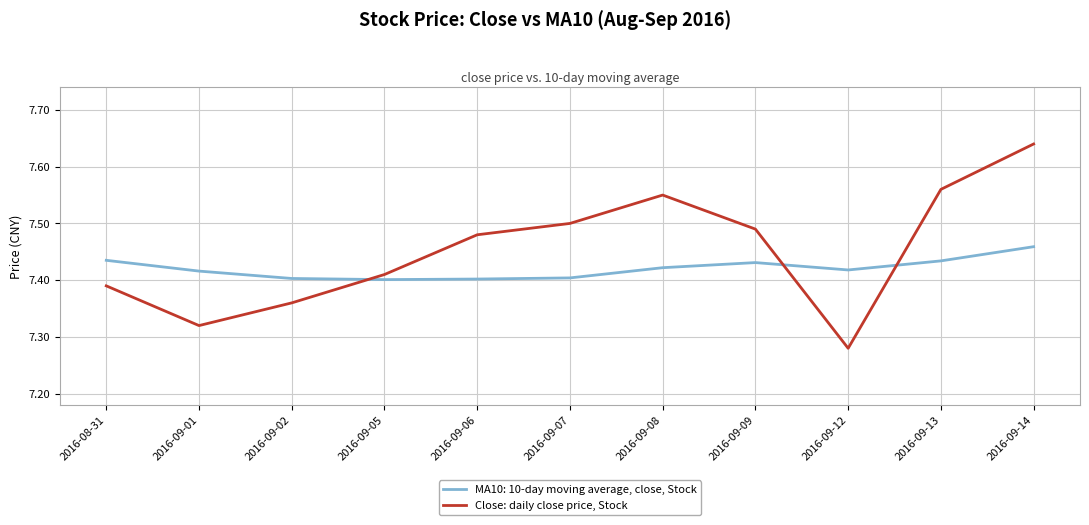

At which label does Close: daily close price, Stock reach its minimum?

2016-09-12